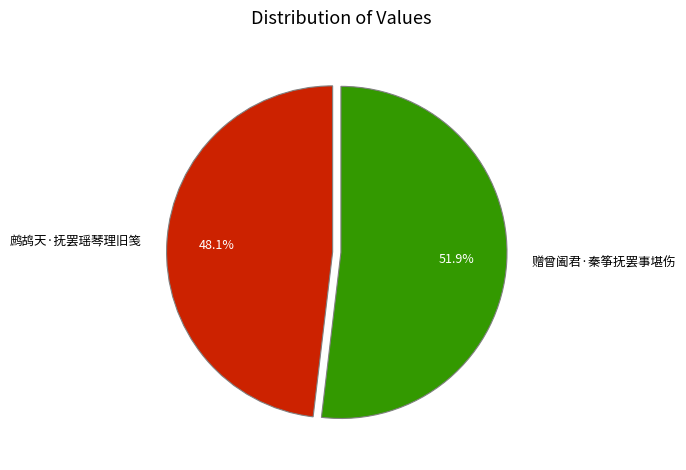

How much of the chart is everything except 鹧鸪天·抚罢瑶琴理旧笺?

51.9%